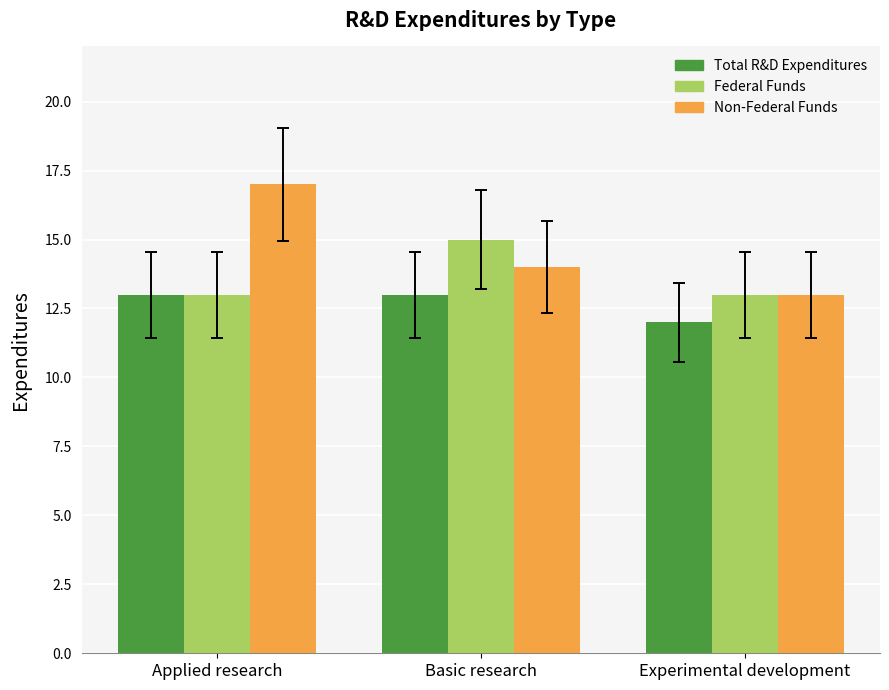

Reading right to left, transcribe all the data shown in this chart.

Total R&D Expenditures: Experimental development=12	Basic research=13	Applied research=13
Federal Funds: Experimental development=13	Basic research=15	Applied research=13
Non-Federal Funds: Experimental development=13	Basic research=14	Applied research=17